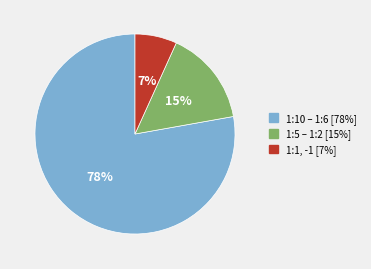

Is there a majority slice in this chart?

Yes